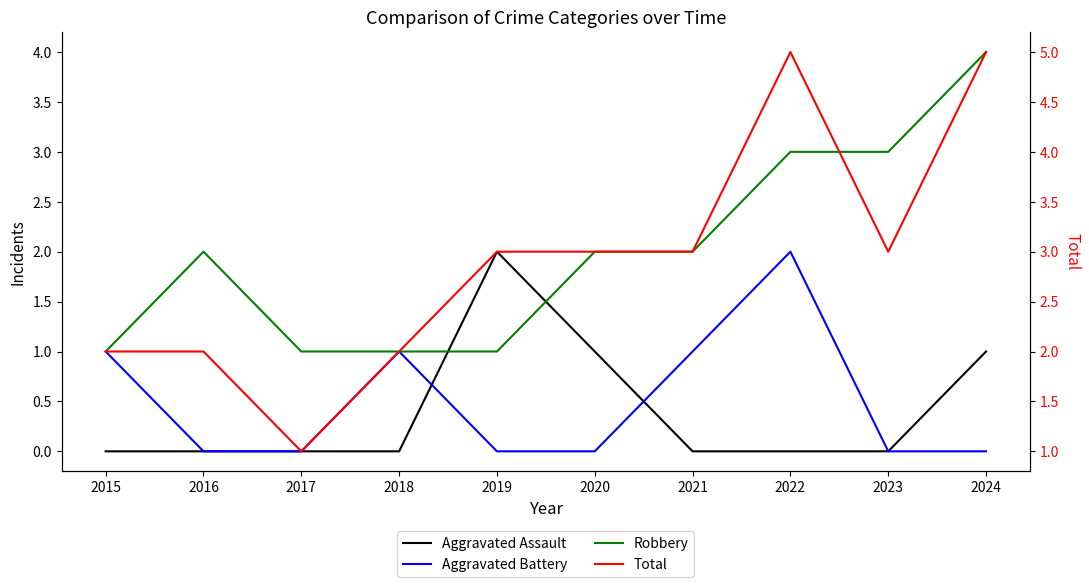

What is the minimum value for Total?

1